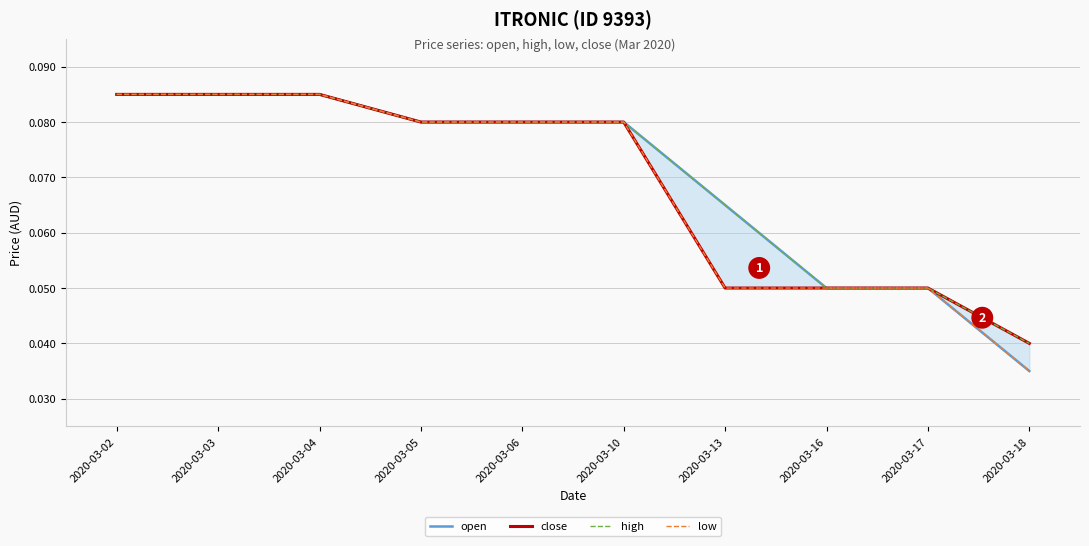

Rank the categories by low value from lowest to highest.

2020-03-18, 2020-03-13, 2020-03-16, 2020-03-17, 2020-03-05, 2020-03-06, 2020-03-10, 2020-03-02, 2020-03-03, 2020-03-04